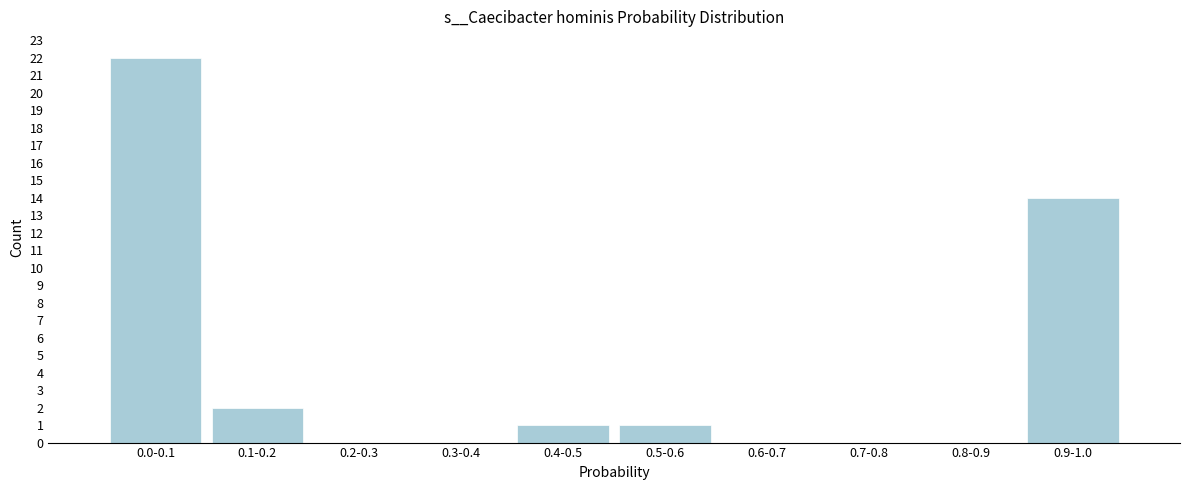

What is the change in value from 0.6-0.7 to 0.9-1.0?

+14